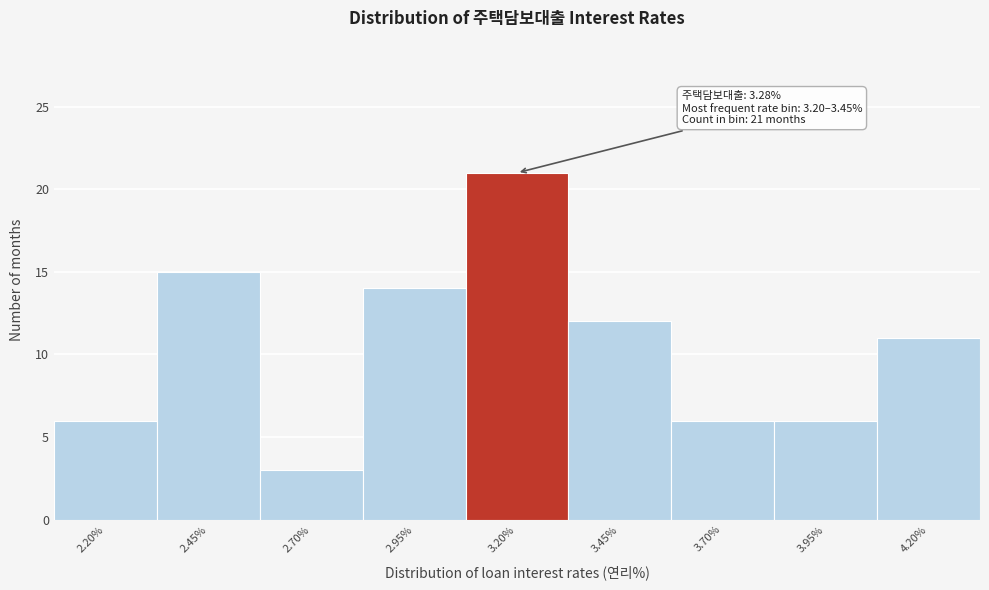

Reading right to left, transcribe all the data shown in this chart.

11	6	6	12	21	14	3	15	6